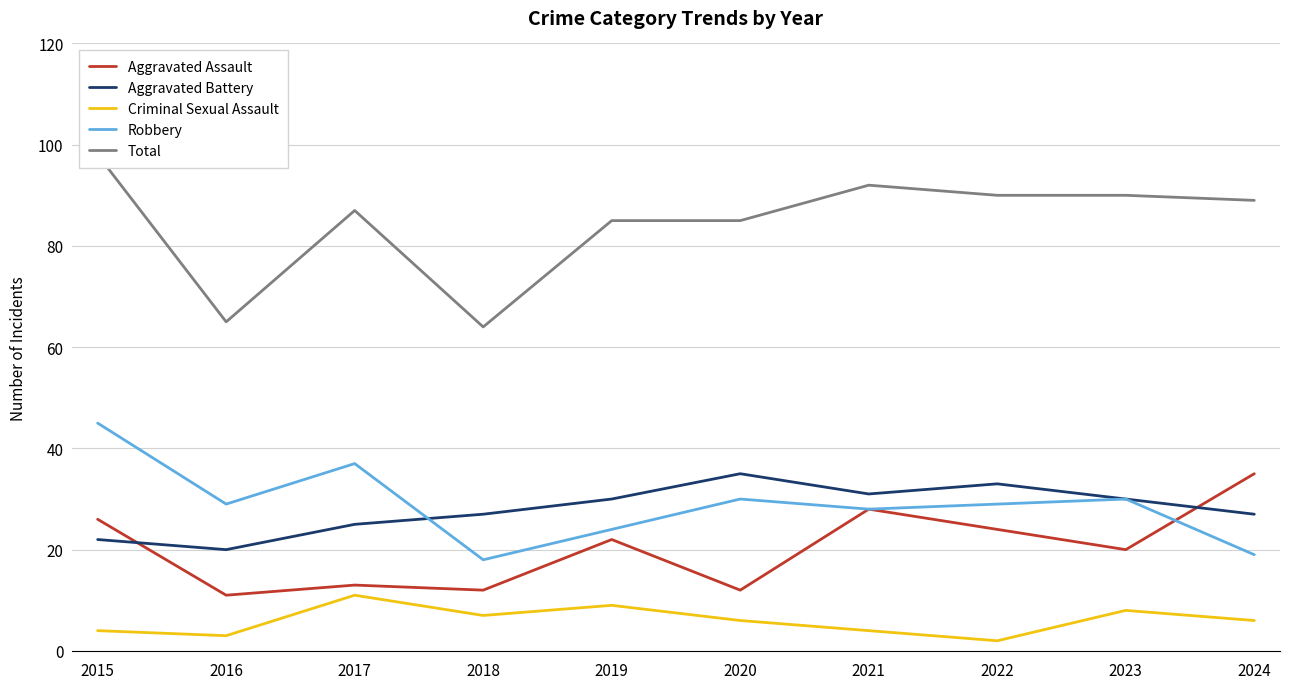

What are all the series names shown in the legend?

Aggravated Assault, Aggravated Battery, Criminal Sexual Assault, Robbery, Total